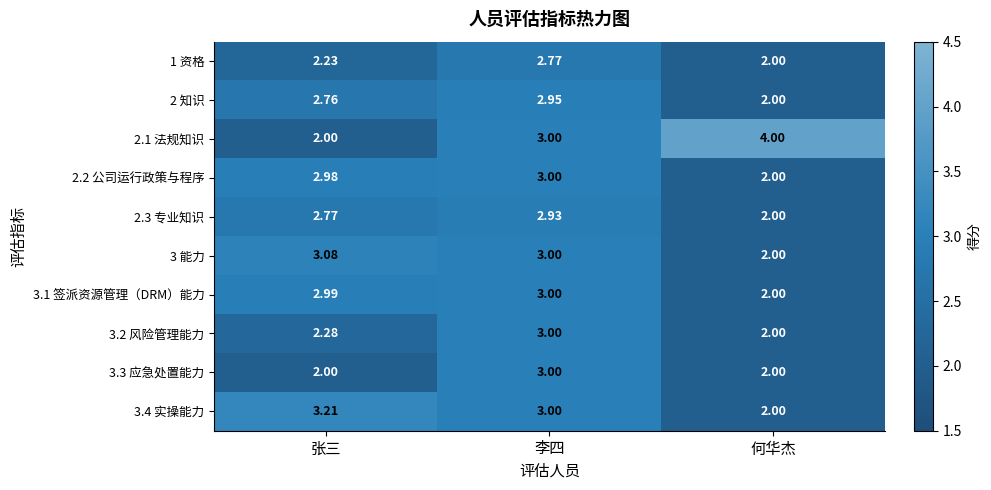

At which label is 3.1 签派资源管理（DRM）能力 closest to 2?

何华杰